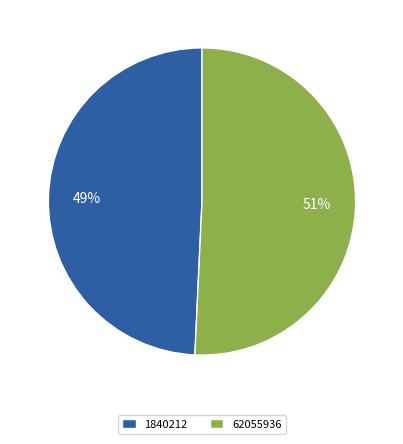

To the nearest percent, what is the average slice percentage?

50%